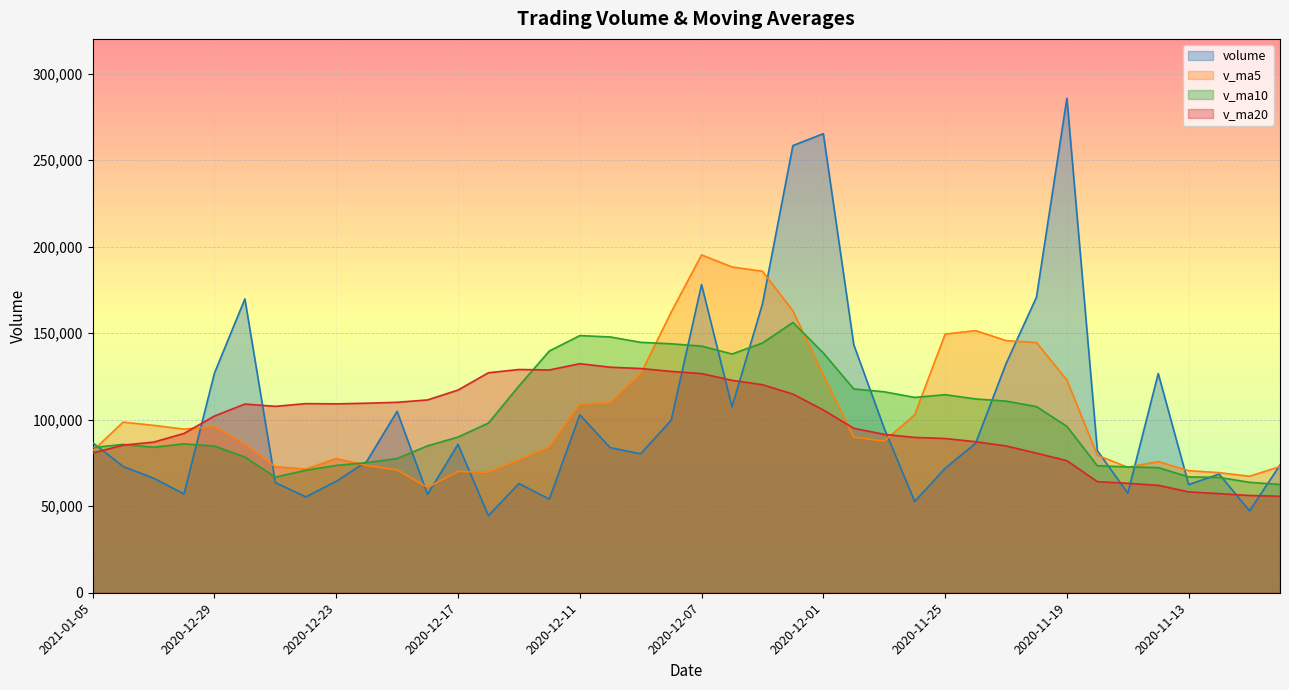

How many lines are shown in the chart?

4